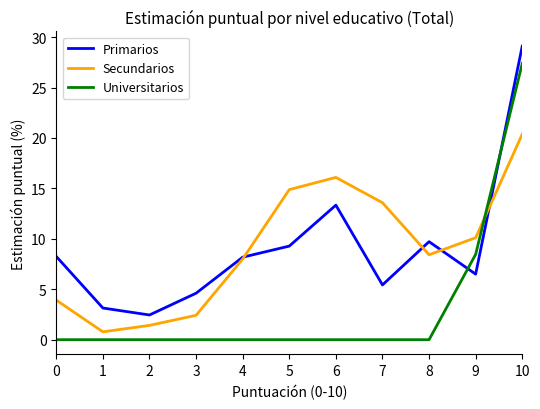

True or false: Universitarios and Primarios cross at least once.

True